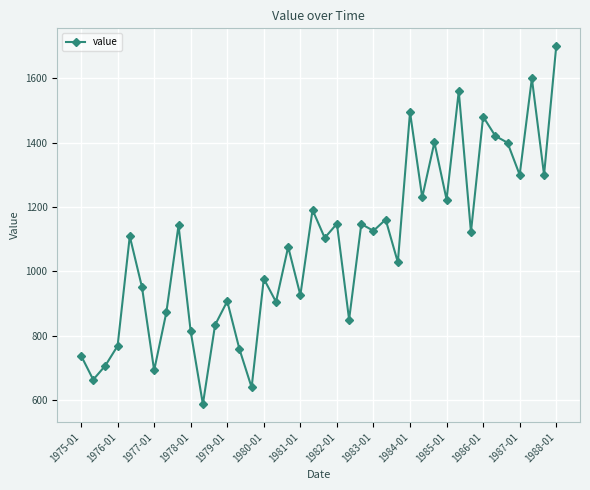

What is the minimum value shown in the chart?

587